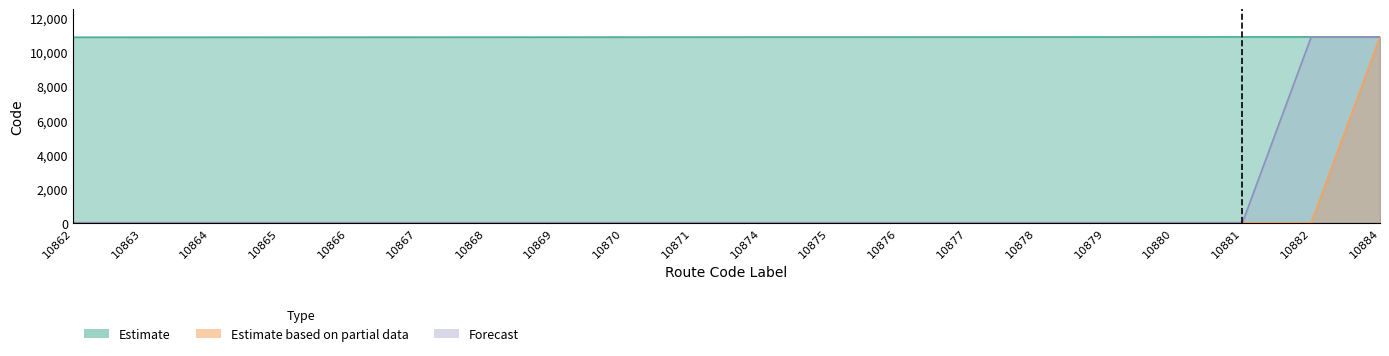

What is the difference between the highest and lowest values at 10871?

10871